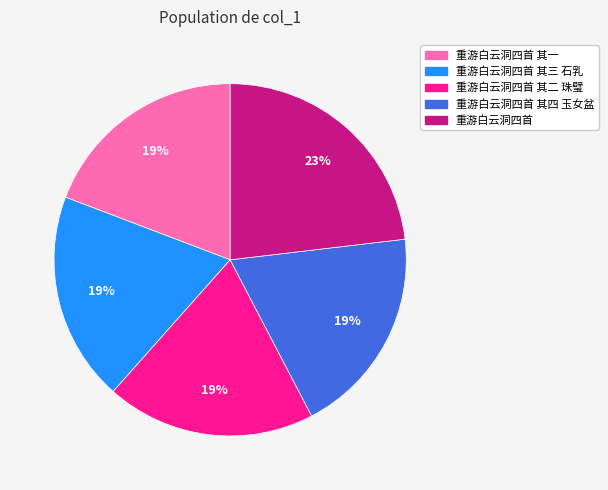

Between 重游白云洞四首 and 重游白云洞四首 其四 玉女盆, which is larger?

重游白云洞四首